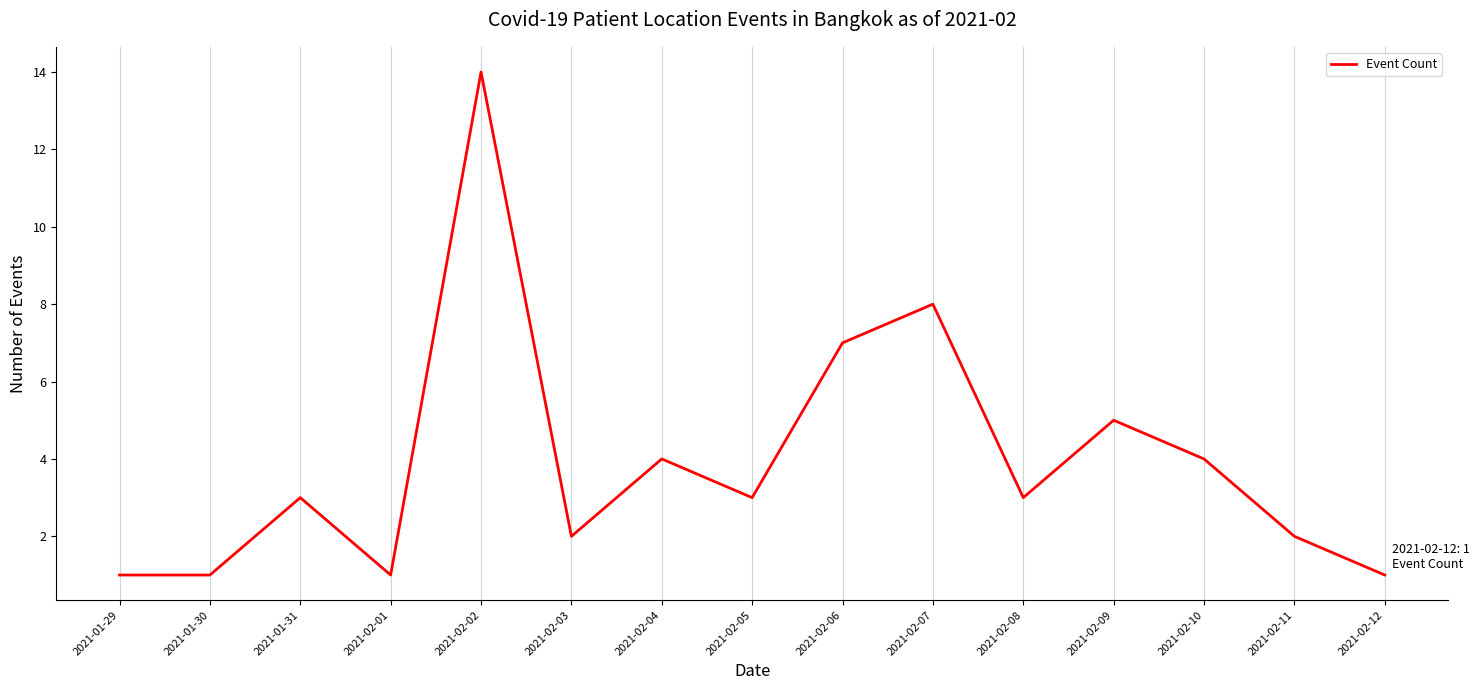

Reading left to right, what are all the values shown in this chart?

2021-01-29=1	2021-01-30=1	2021-01-31=3	2021-02-01=1	2021-02-02=14	2021-02-03=2	2021-02-04=4	2021-02-05=3	2021-02-06=7	2021-02-07=8	2021-02-08=3	2021-02-09=5	2021-02-10=4	2021-02-11=2	2021-02-12=1